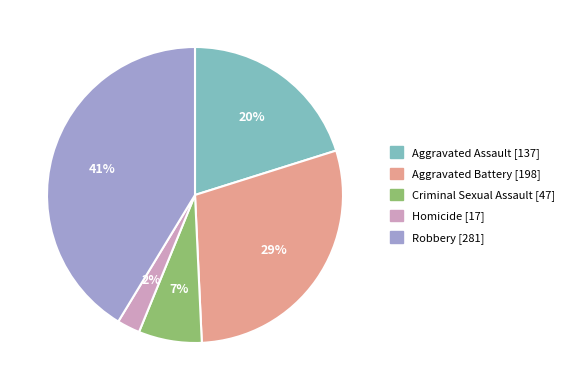

Rank the categories by value from highest to lowest.

Robbery, Aggravated Battery, Aggravated Assault, Criminal Sexual Assault, Homicide